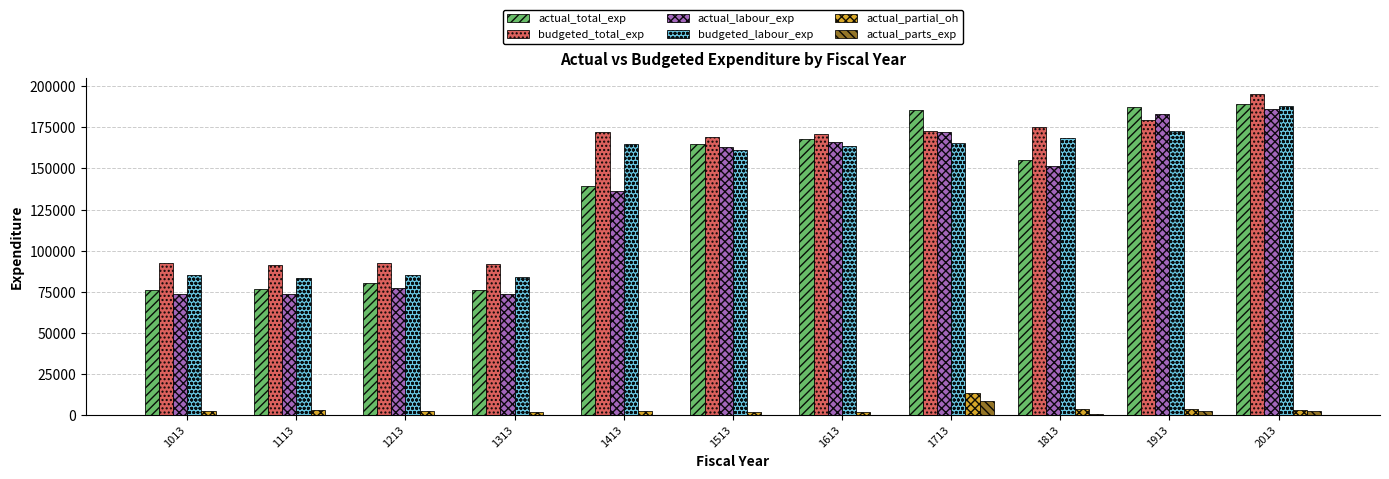

What is the sum of all budgeted_total_exp values?

1603574.0